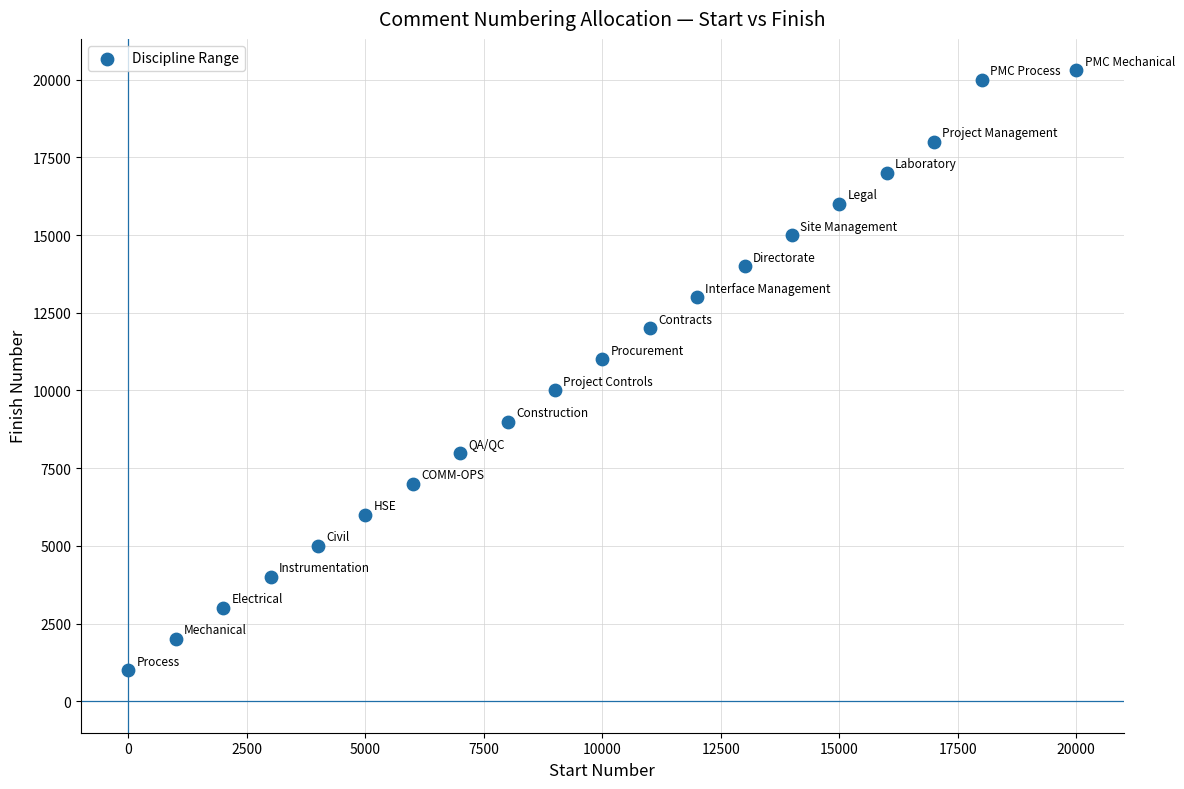

What Y value in the scatter plot is closest to 10650?

11000